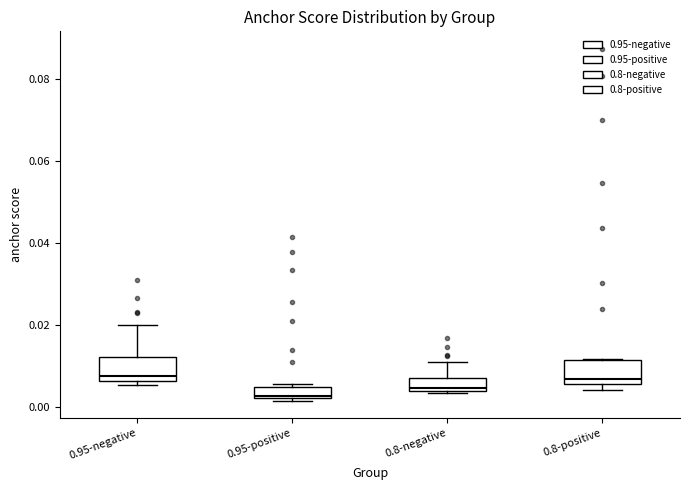

Where is the upper edge of the box for 0.8-negative on the y-axis? The values are not printed on the chart, so give them approximately, as read against the axis.

0.008